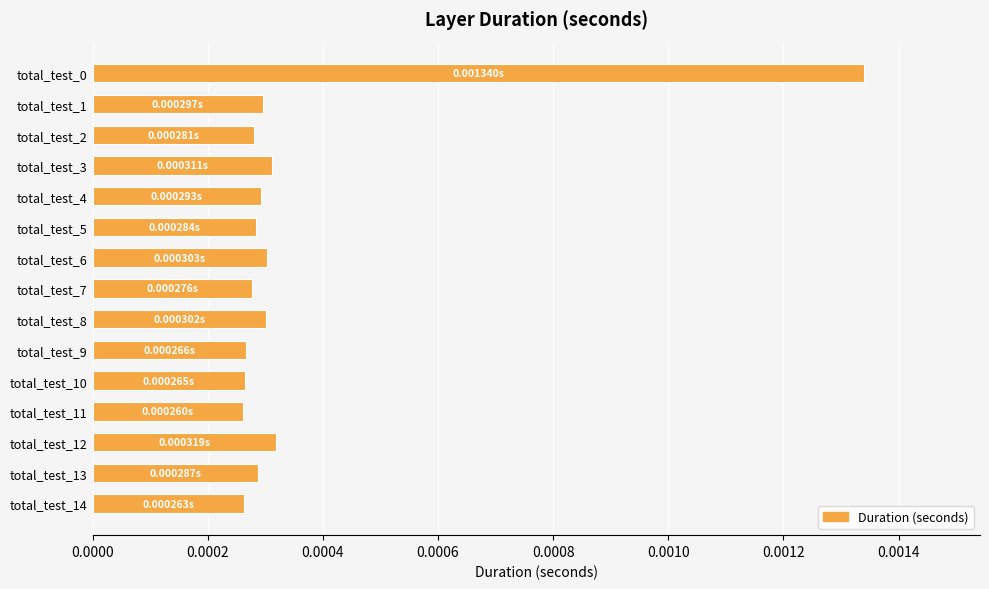

How many categories are shown in the chart?

15